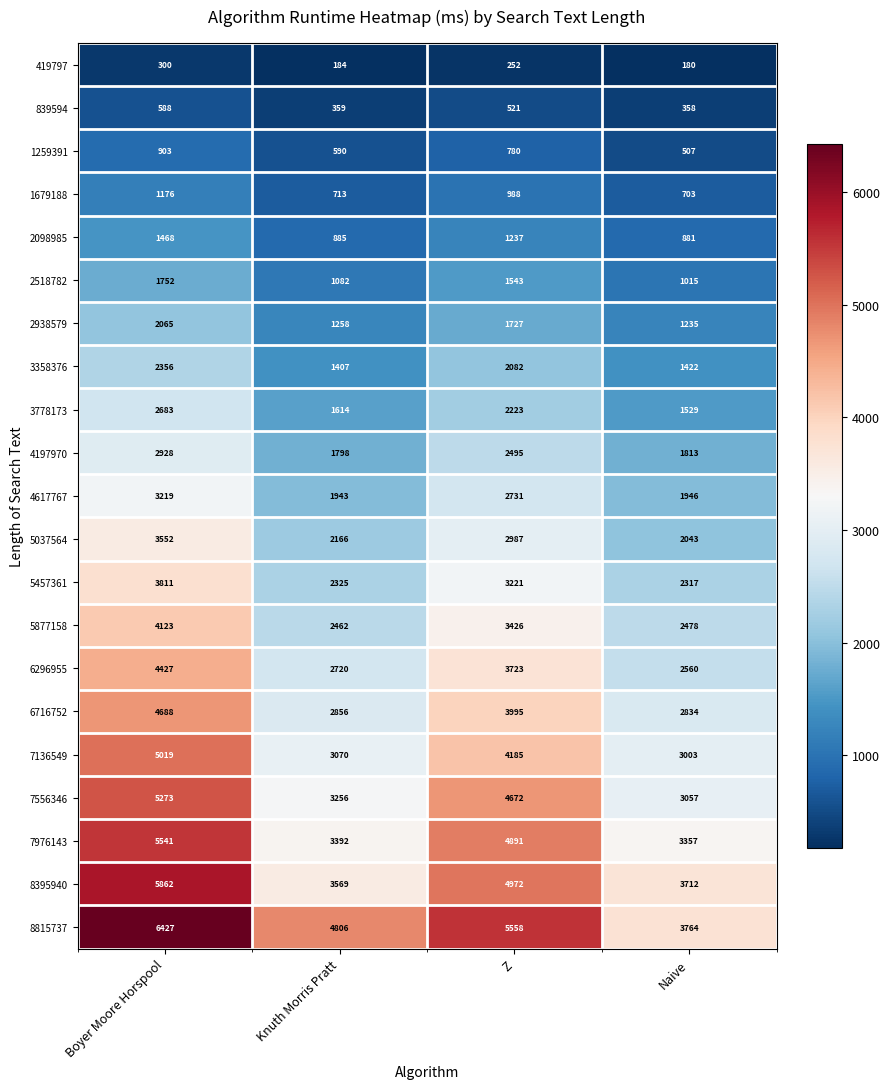

How many distinct data groups are displayed?

21